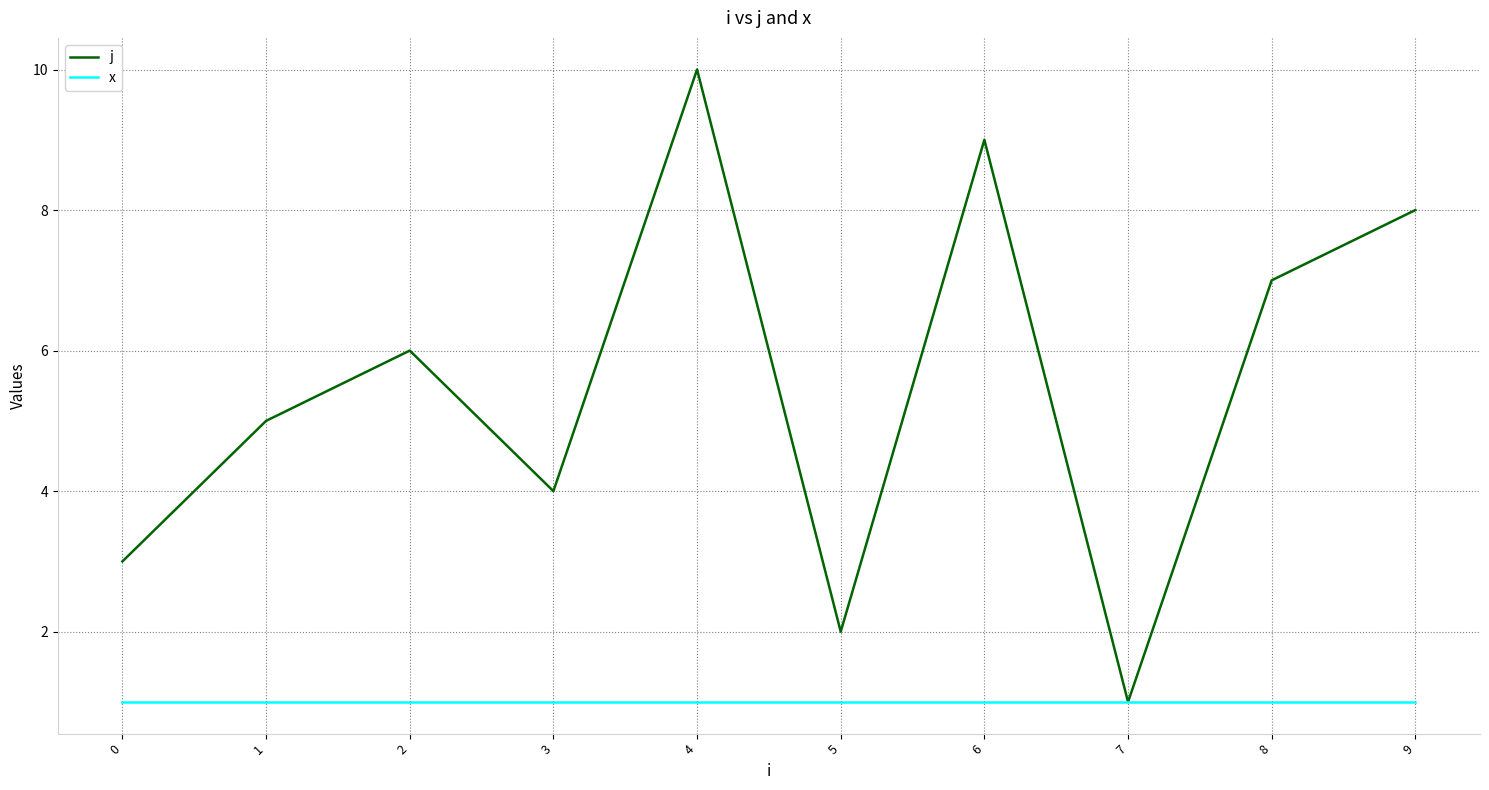

What is the difference between the maximum and minimum values in the j series?

9